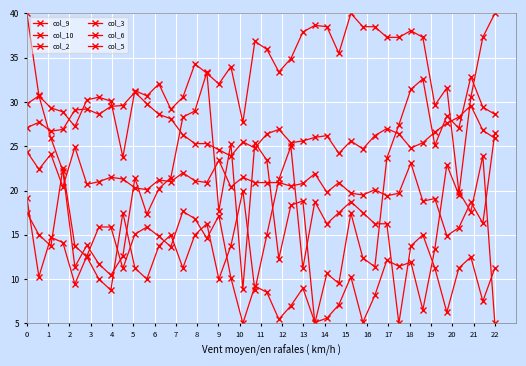

Where does the col_2 series first go above 32?

11